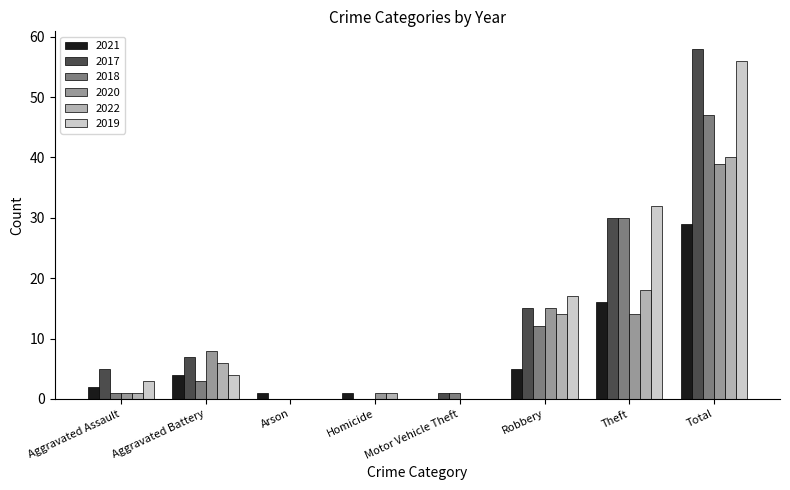

Reading left to right, transcribe all the data shown in this chart.

2021: 2	4	1	1	0	5	16	29
2017: 5	7	0	0	1	15	30	58
2018: 1	3	0	0	1	12	30	47
2020: 1	8	0	1	0	15	14	39
2022: 1	6	0	1	0	14	18	40
2019: 3	4	0	0	0	17	32	56